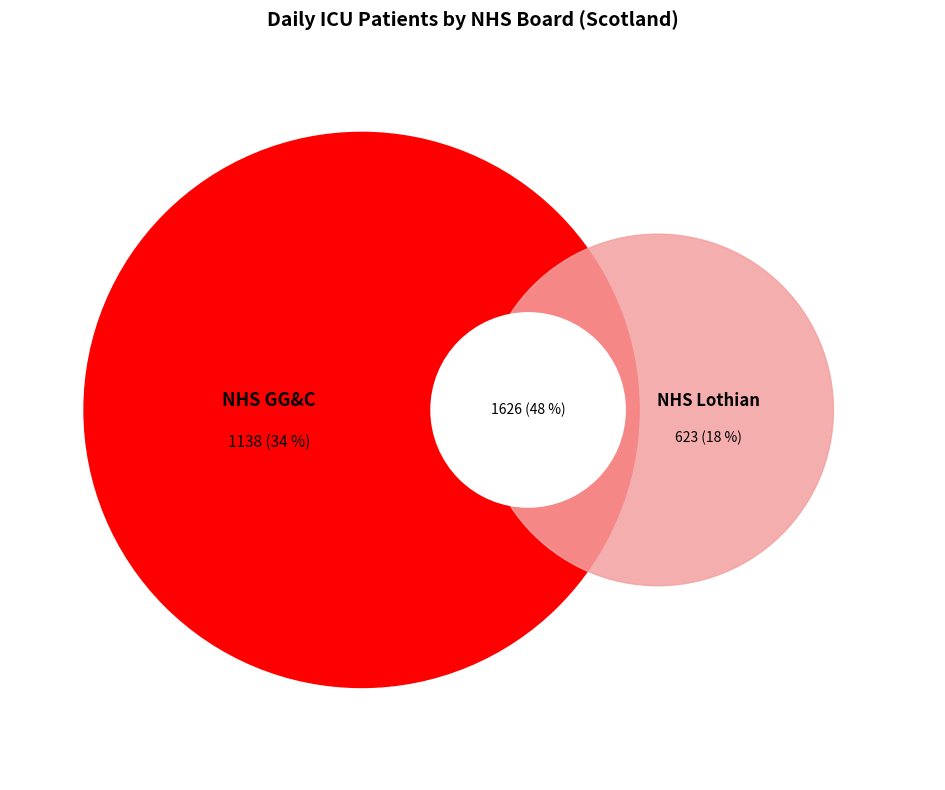

Does any single category account for the majority?

No